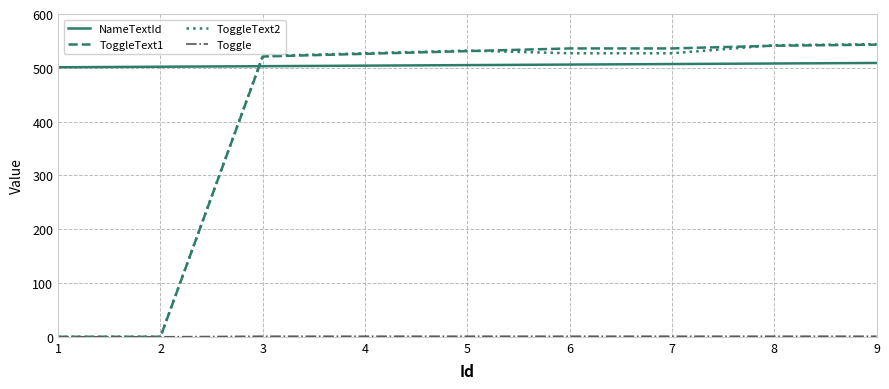

The value of NameTextId at 9 is 509. True or false?

True